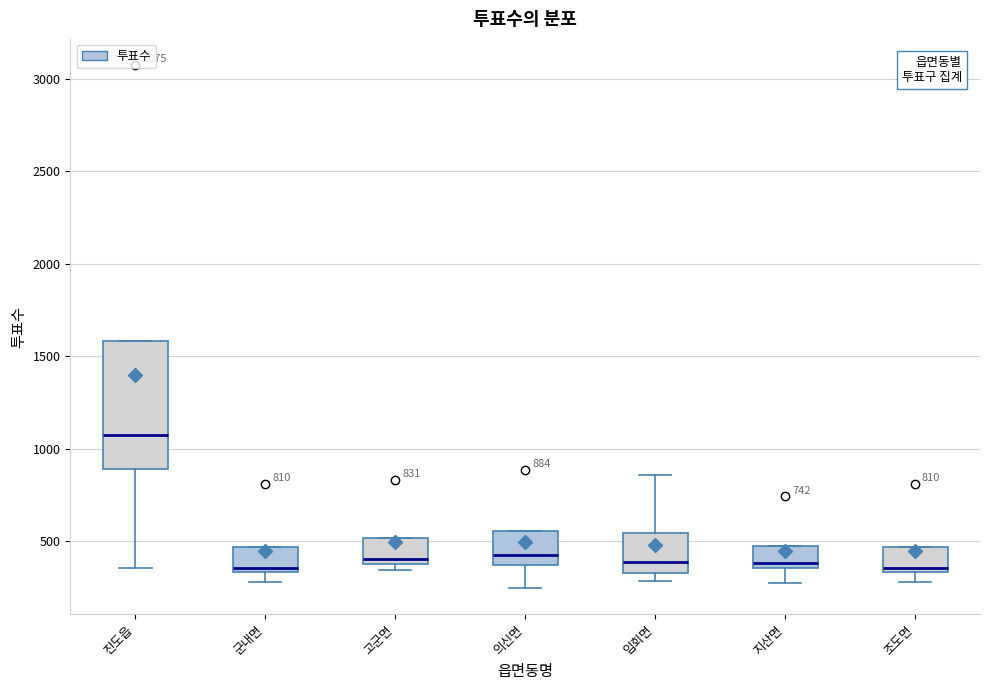

Comparing the boxes themselves (not the whiskers), which one is the tallest?

진도읍